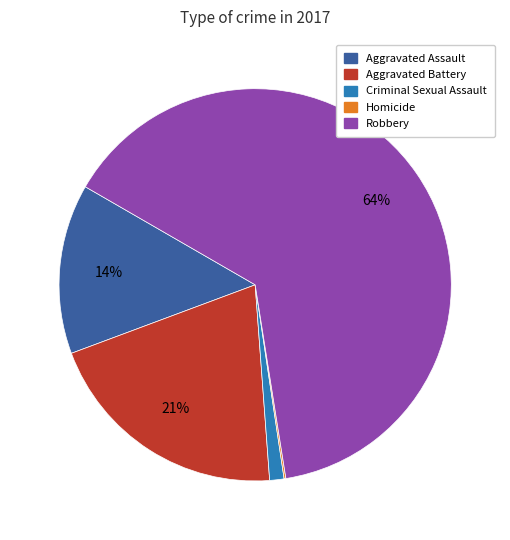

Does Aggravated Assault account for over 50% of the chart?

No